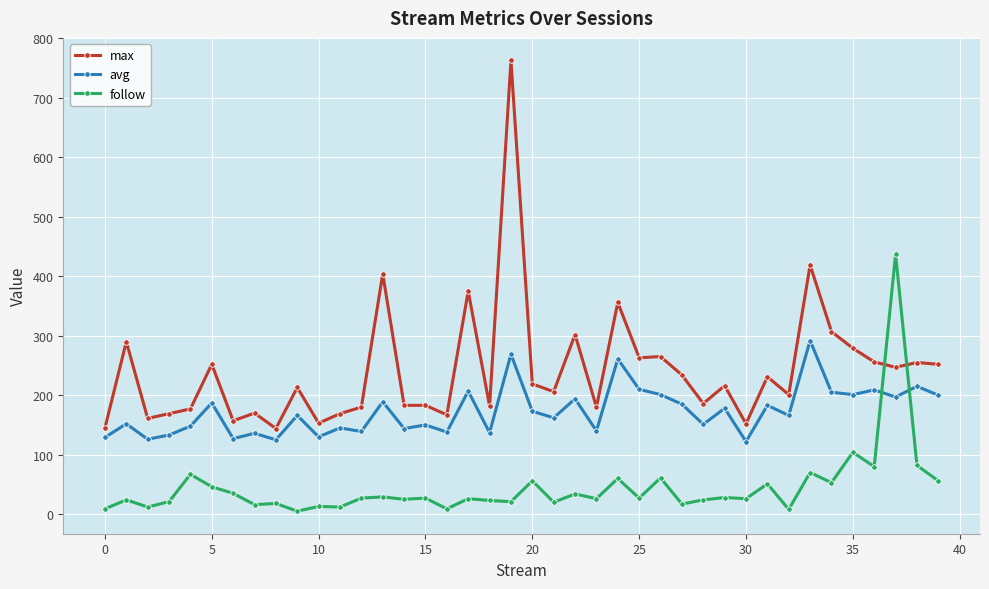

Which series has the largest total across all categories?

max